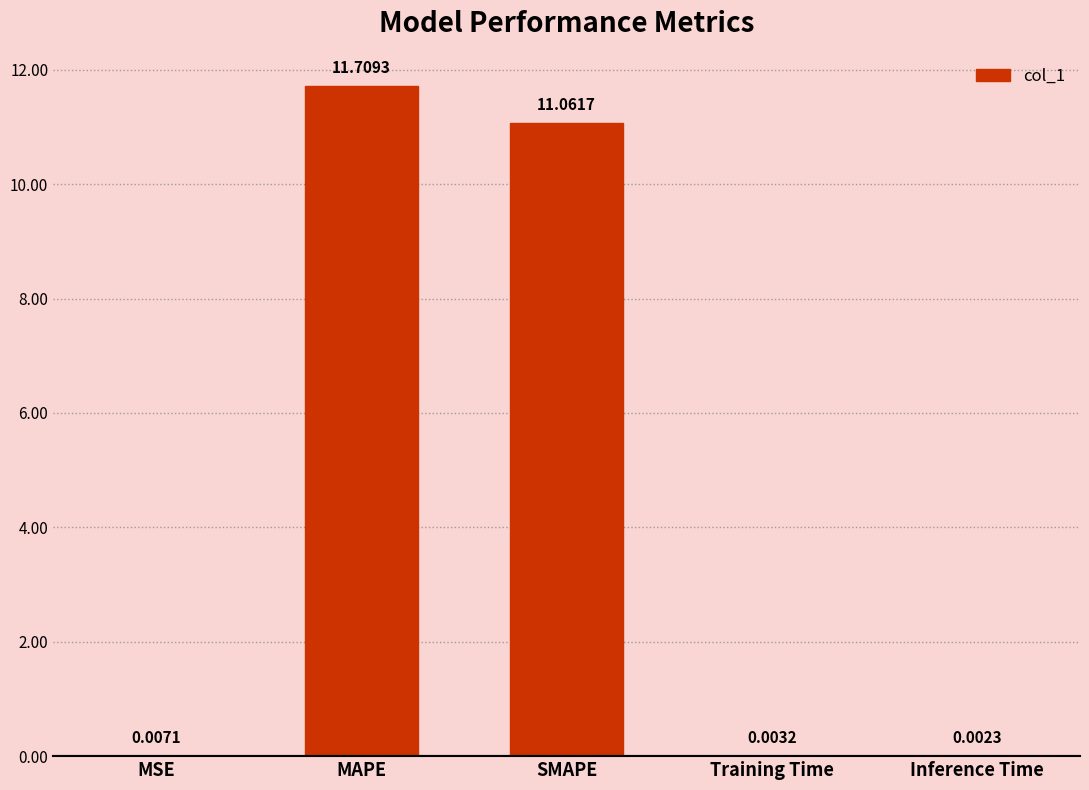

What is the sum of the values at MAPE and Training Time?

11.7